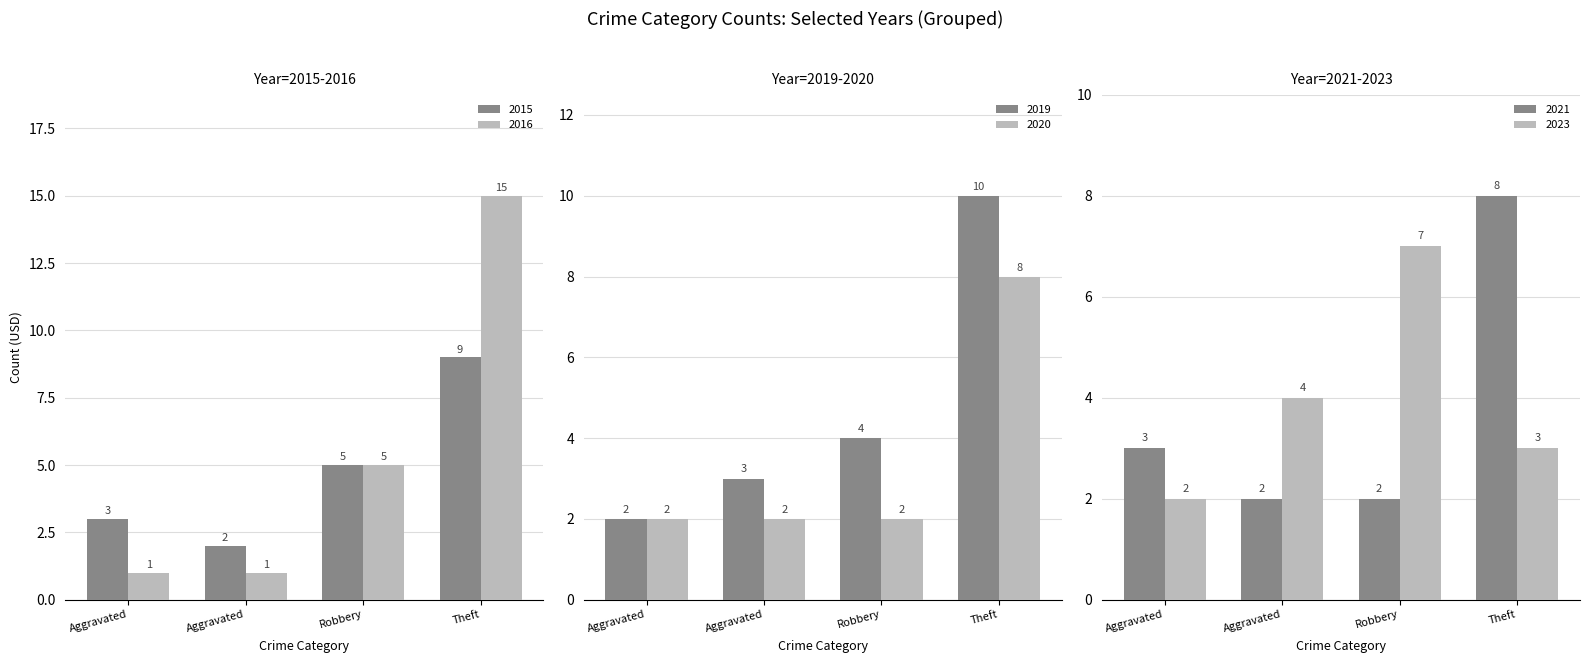

At which label does 2016 reach its peak?

Theft